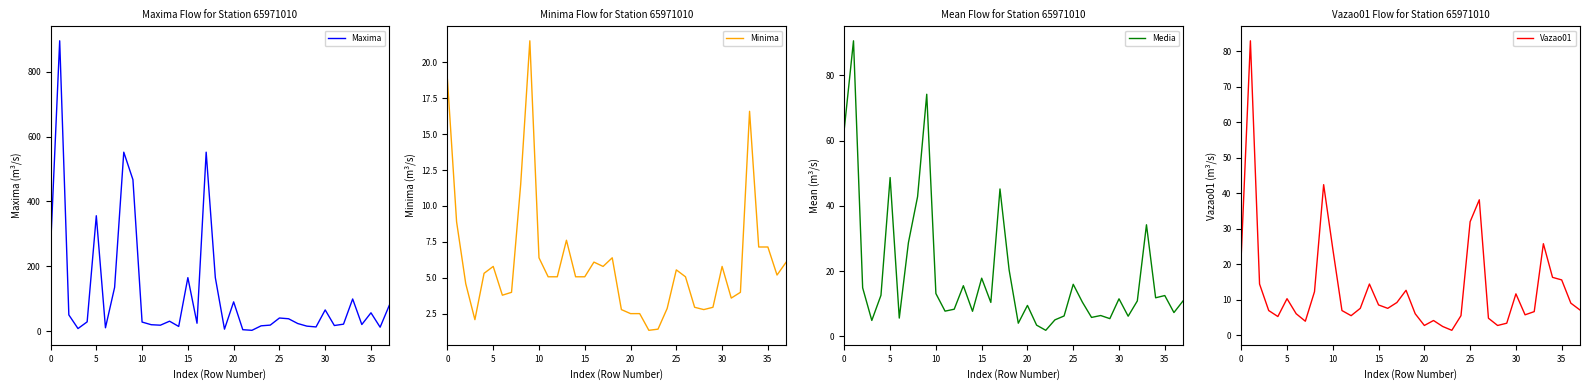

The value of Vazao01 at 35 is 6.3. True or false?

False